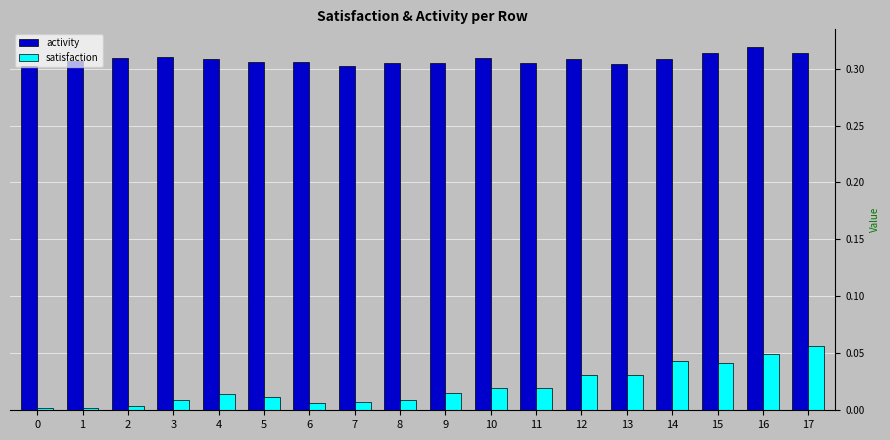

How many activity values are between 0 and 1?

18